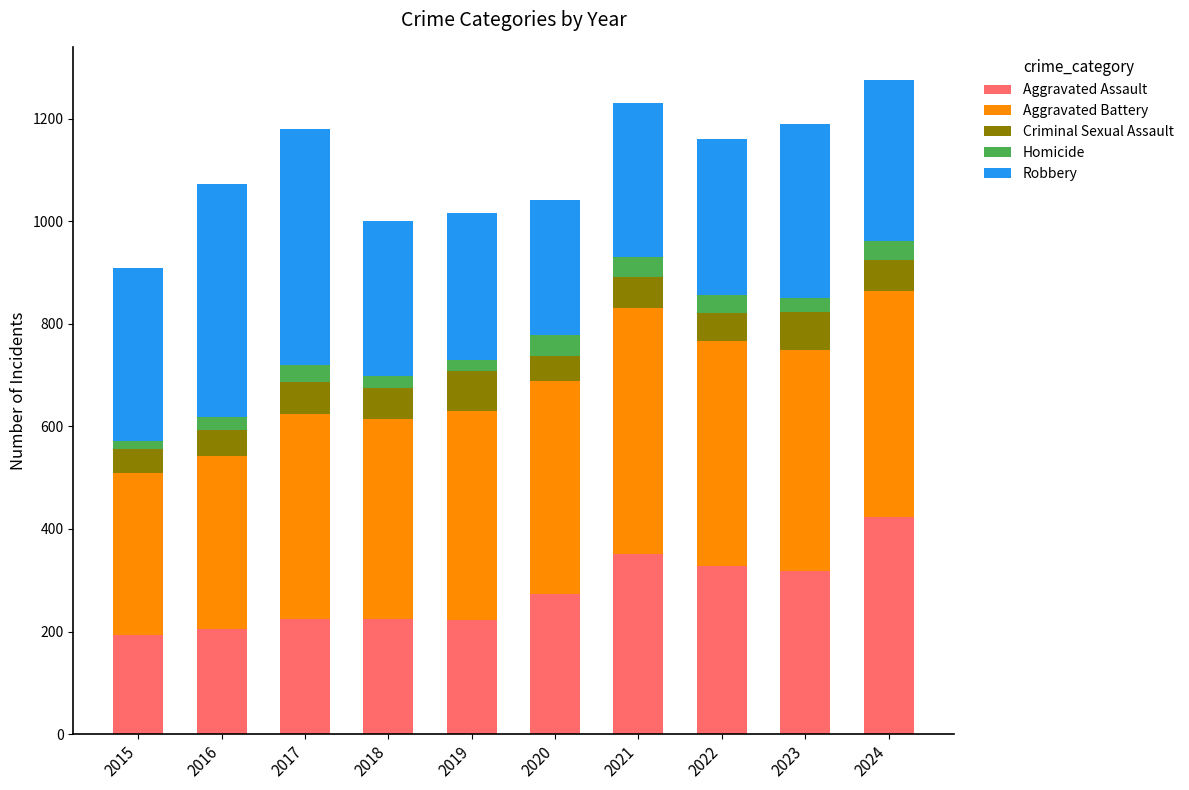

The Aggravated Assault series shows 424 at 2024. True or false?

True